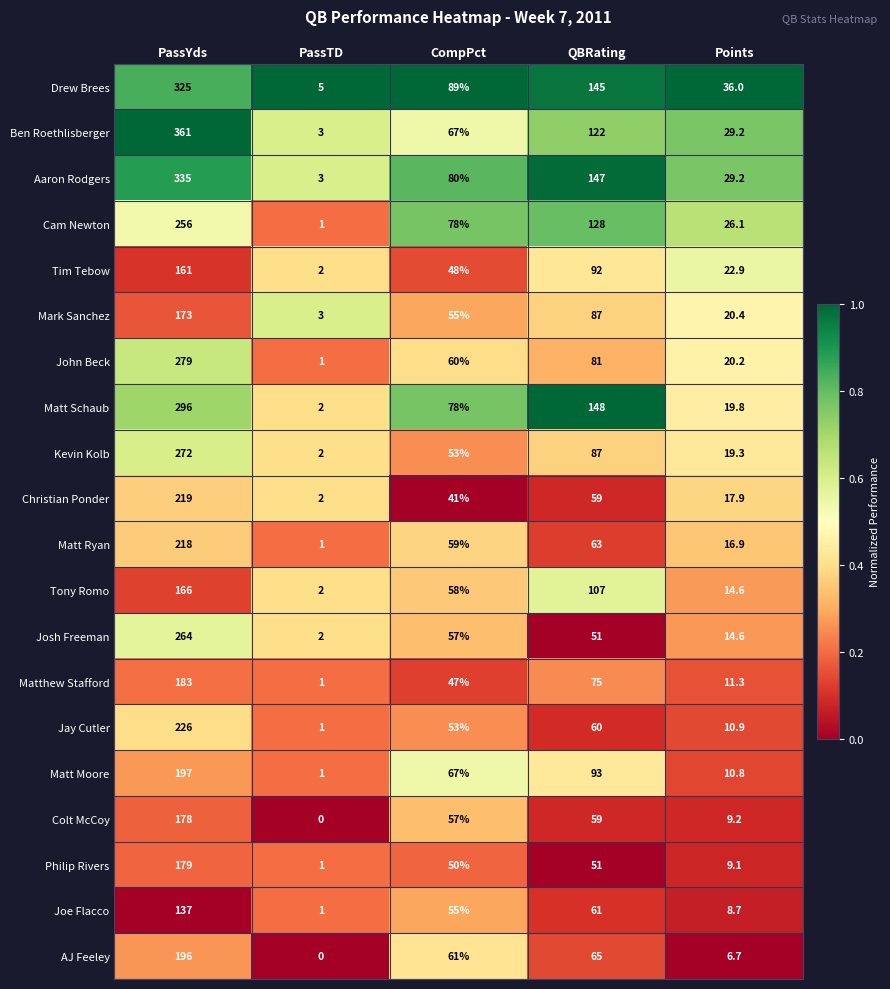

At which category does the chart reach its peak across all series?

PassYds